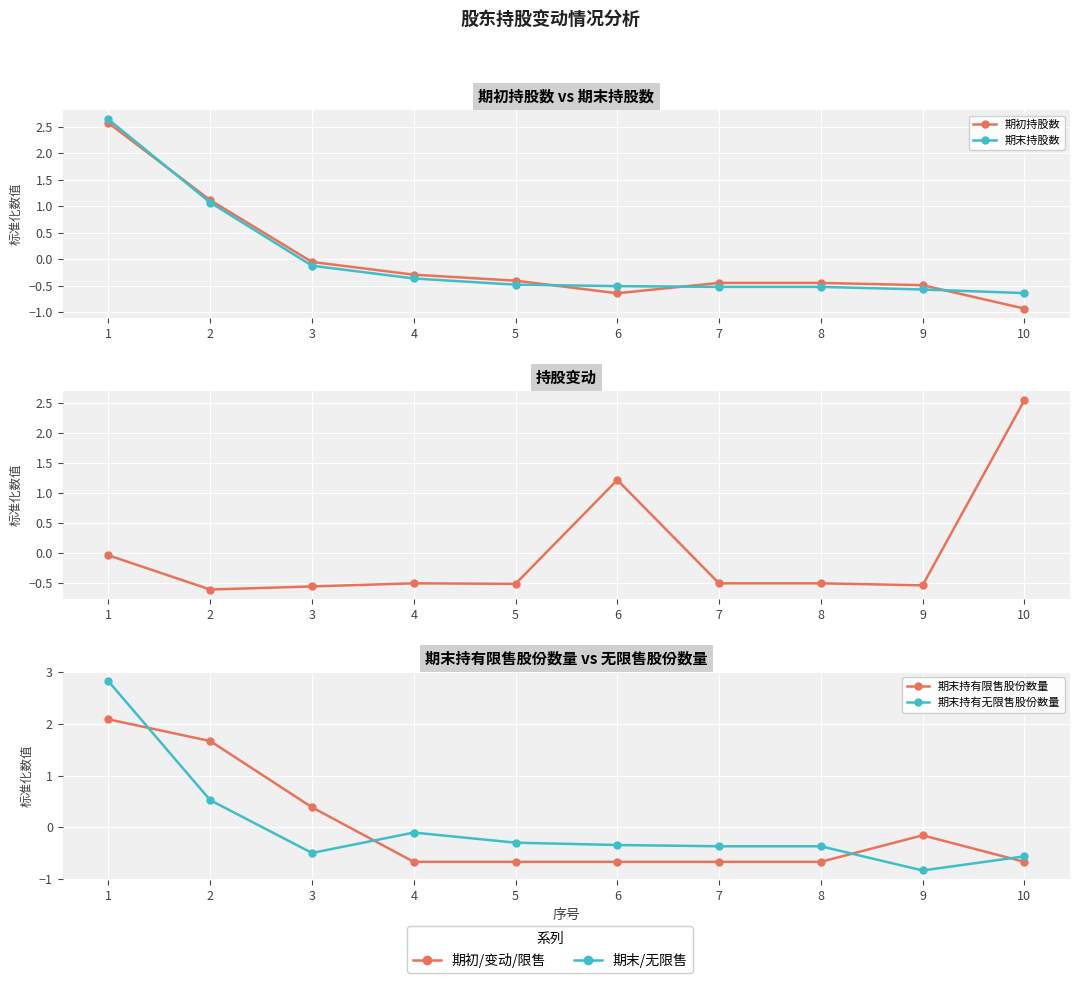

What is the difference between the highest and lowest values at 7?

0.3